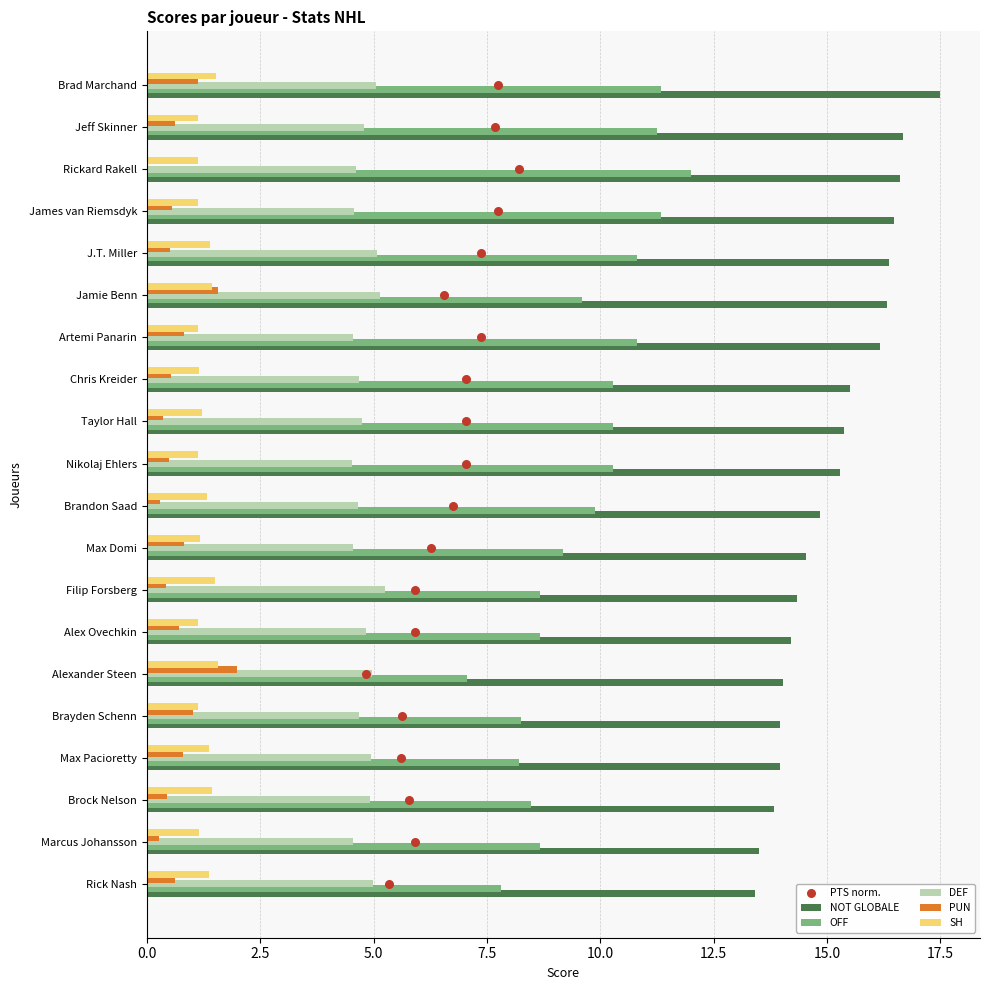

Is the value of DEF at Max Pacioretty greater than the value of SH at Jeff Skinner?

Yes